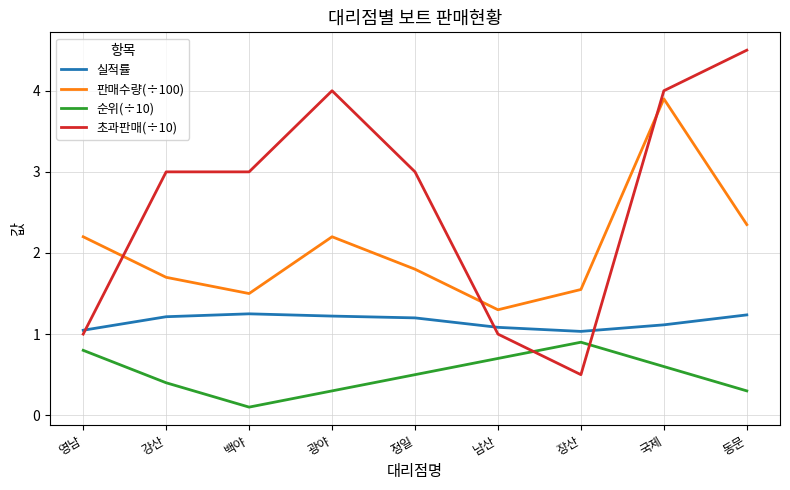

True or false: 순위(÷10) and 초과판매(÷10) intersect in this chart.

True